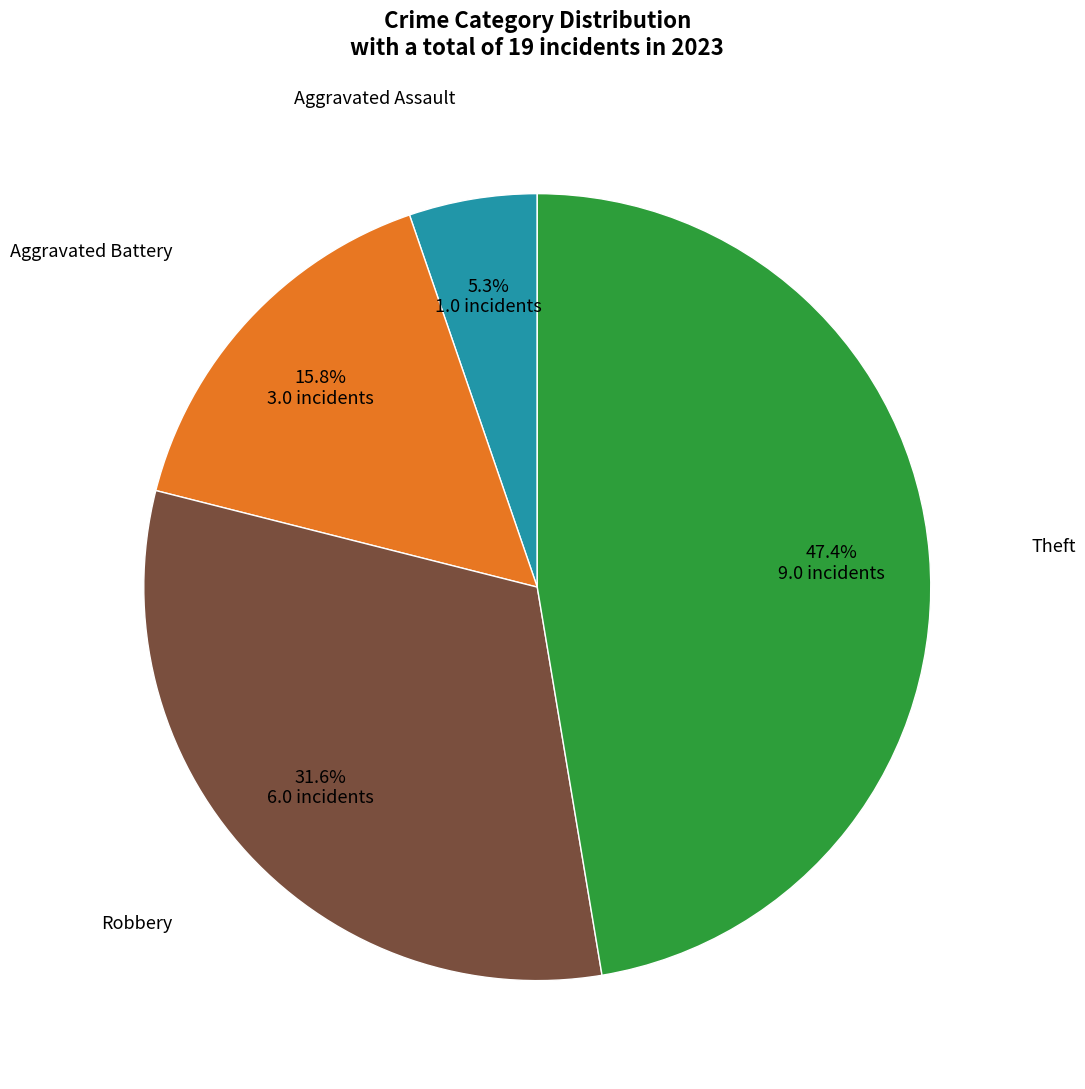

Is there a majority slice in this chart?

No